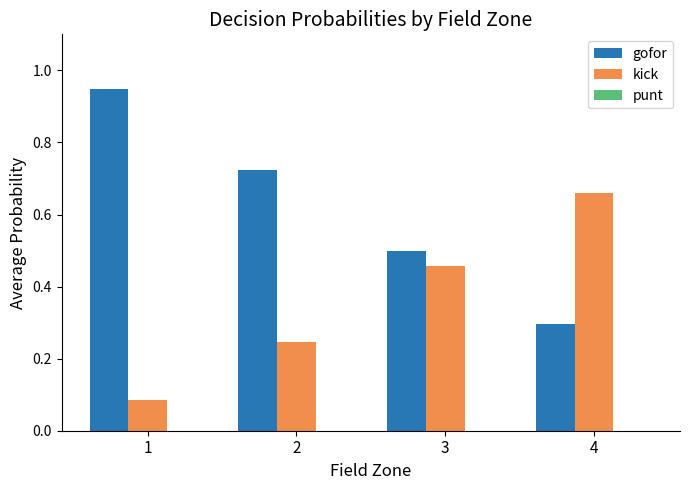

True or false: gofor has a value of 1.4 at 1.

False